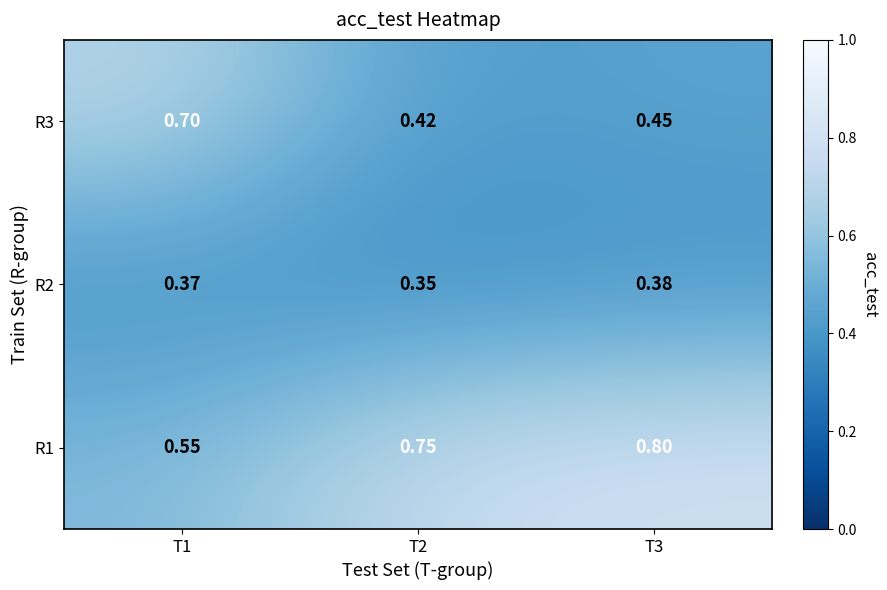

Rank the series at T1 from lowest to highest value.

R2, R1, R3